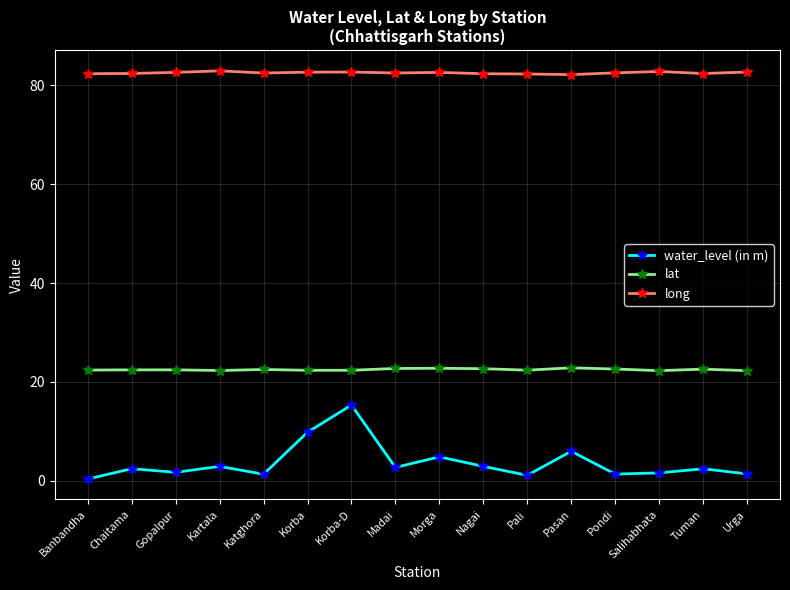

Rank the series by their average value, from lowest to highest.

water_level (in m), lat, long